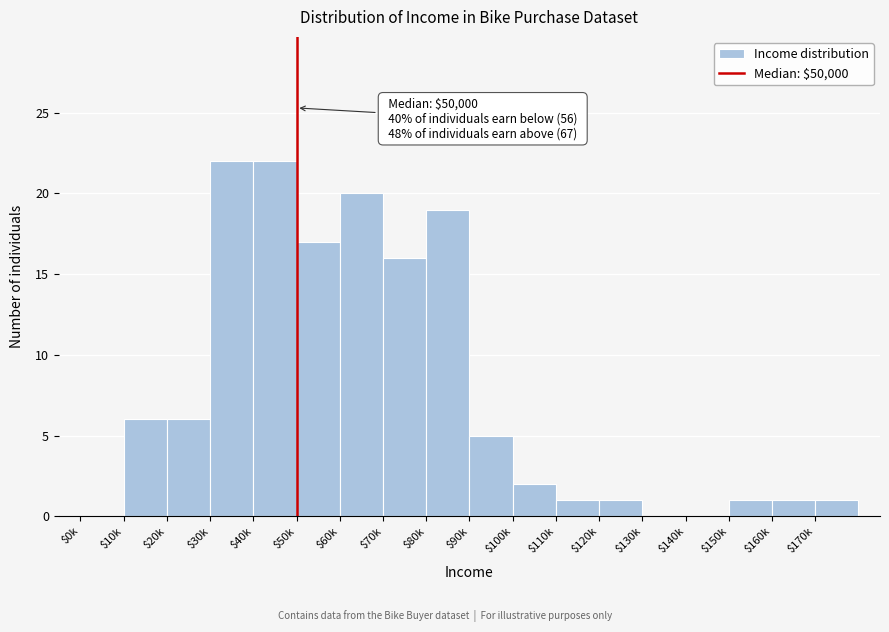

What is the maximum value shown in the chart?

22